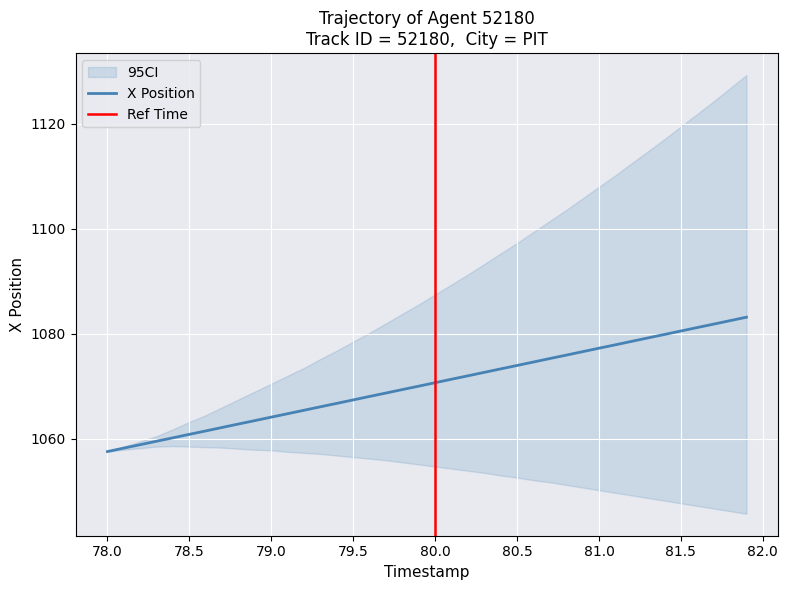

True or false: X_lower and X_upper intersect in this chart.

False